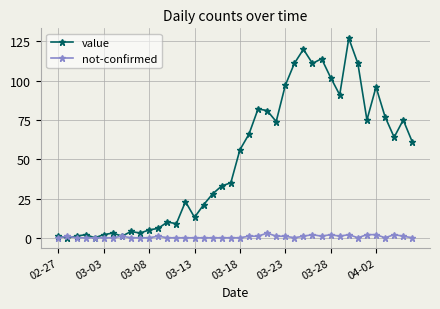

What is the highest value of the value series?

127